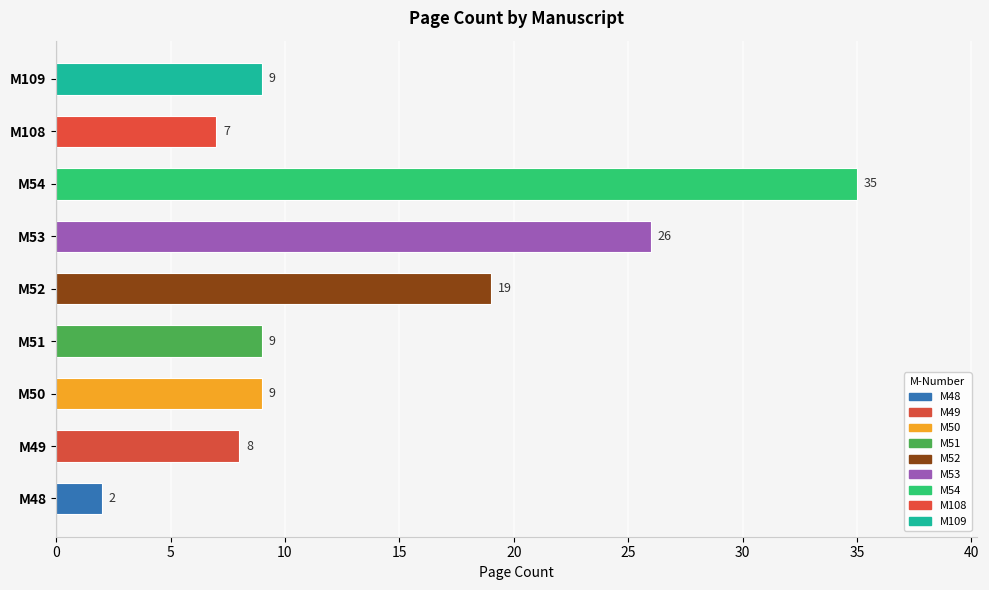

How many data points are less than 9?

3